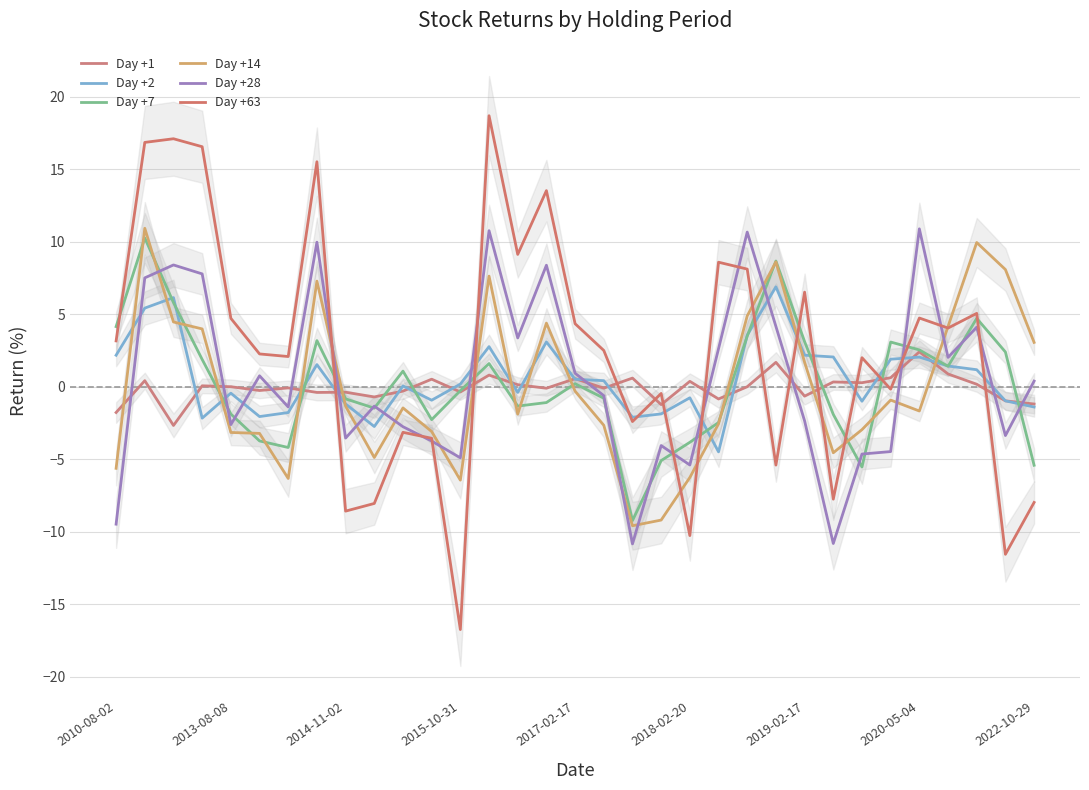

Is it true that Day +28 equals -5.4 at 2018-02-20?

True